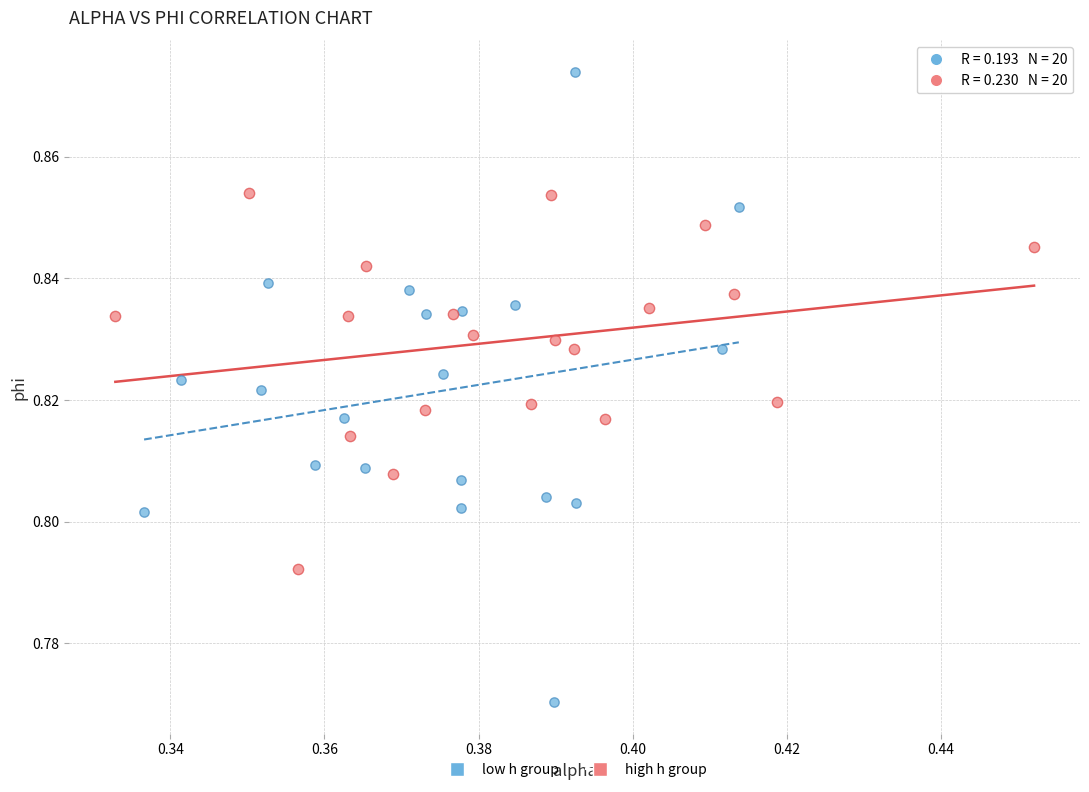

Which series has the largest Y range (max minus min)?

low h group